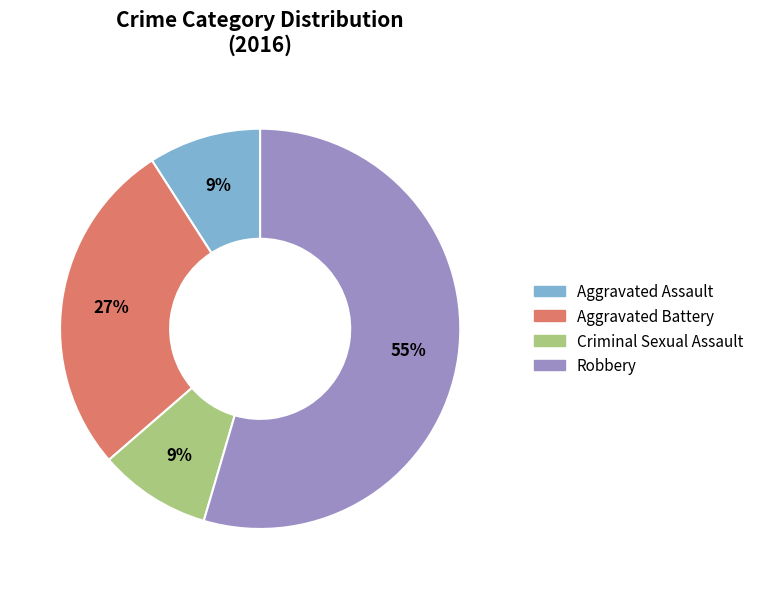

Which has a higher value, Robbery or Aggravated Battery?

Robbery